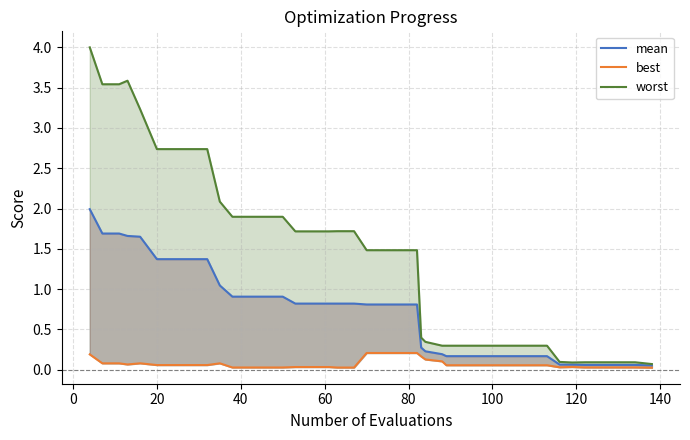

Rank the series by their maximum value, from highest to lowest.

worst, mean, best